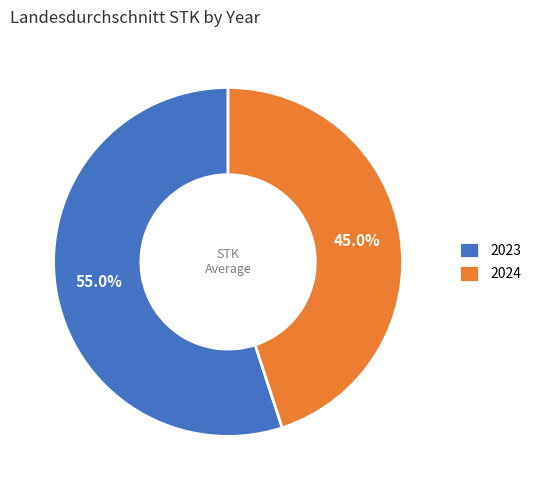

Count the number of slices in the pie.

2